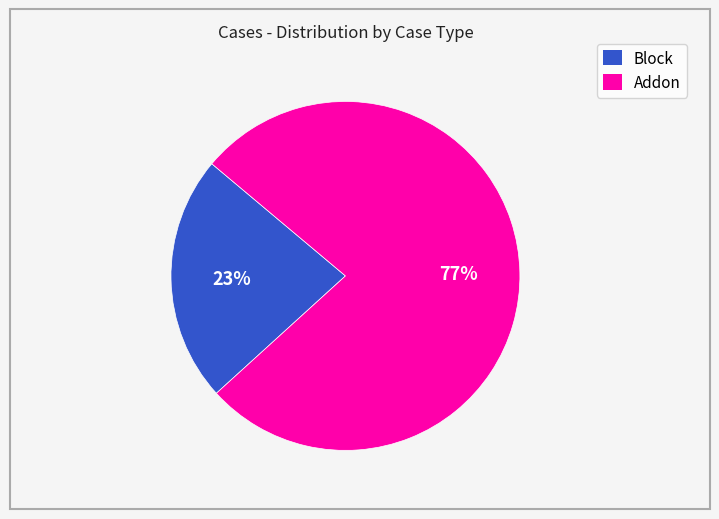

Rank the categories by value from lowest to highest.

Block, Addon